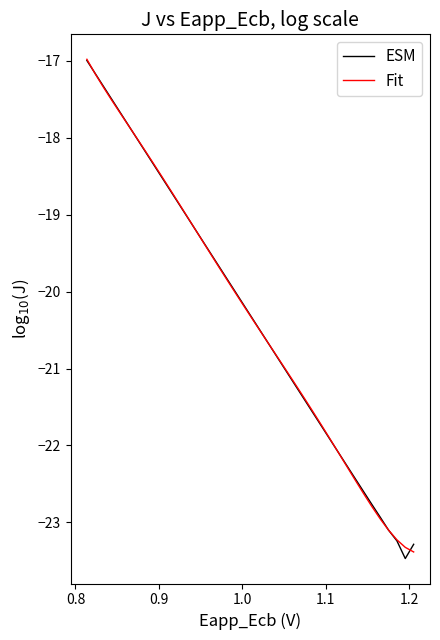

At how many categories does at least one series exceed -21?

24